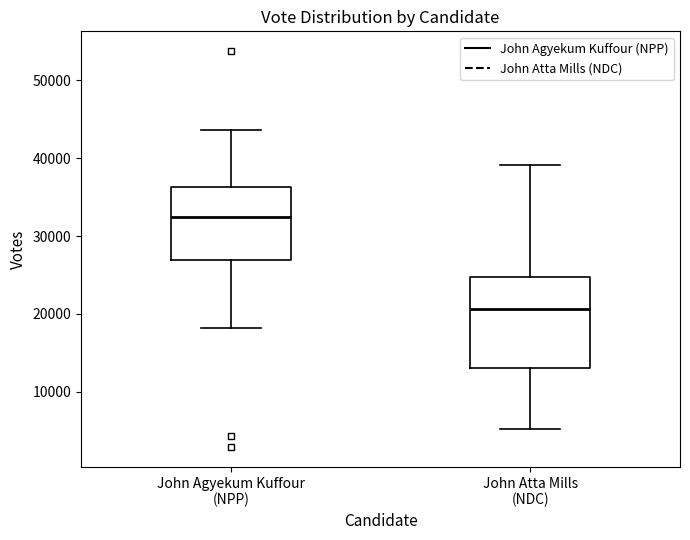

Which box's median line is the lowest?

John Atta Mills (NDC)